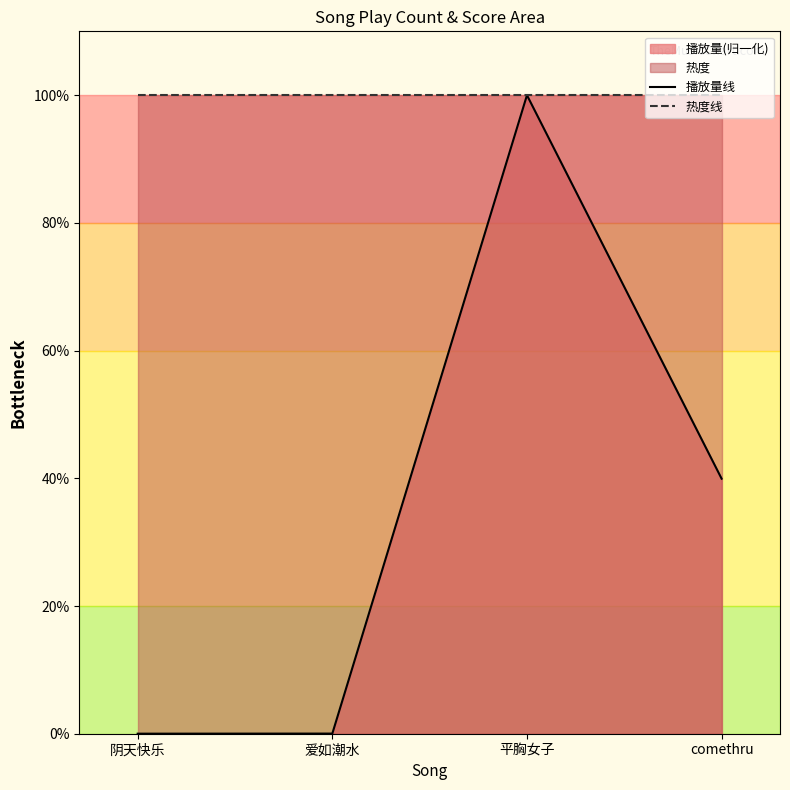

Is the value of 热度线 at 阴天快乐 greater than the value of 播放量线 at comethru?

Yes